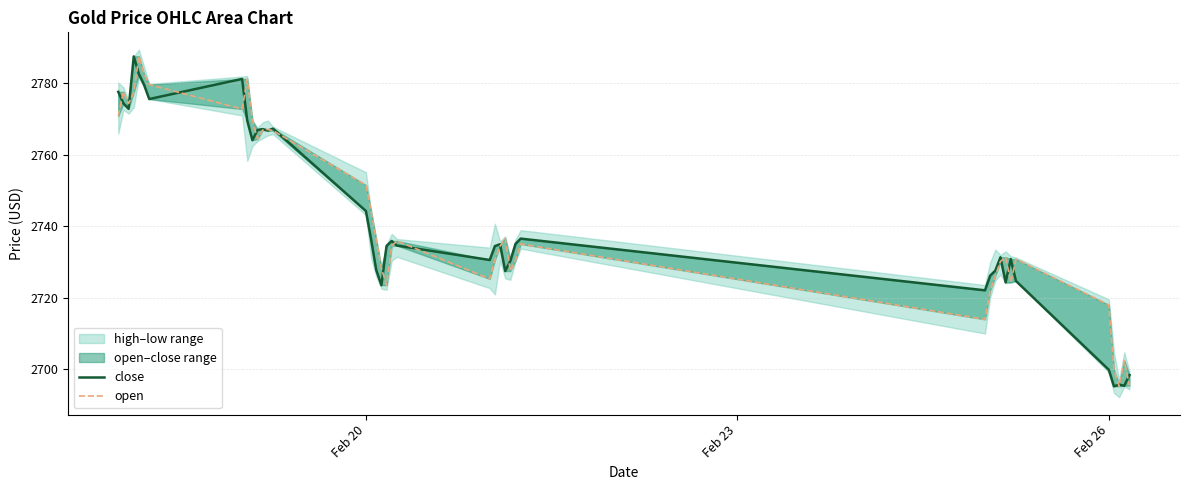

What is the difference between the maximum and minimum values in the close series?

92.1